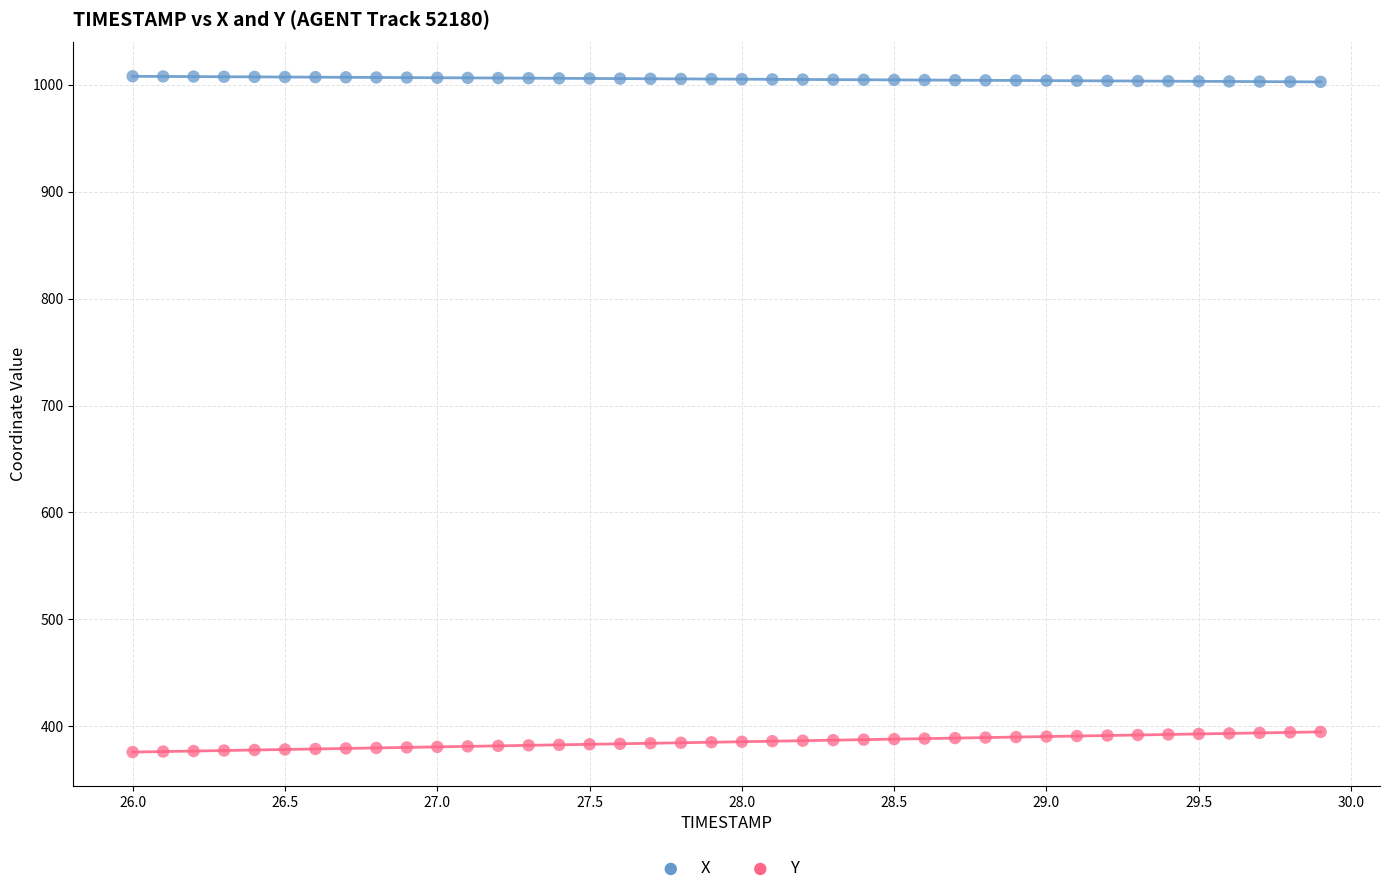

What are all the series names shown in the legend?

X, Y